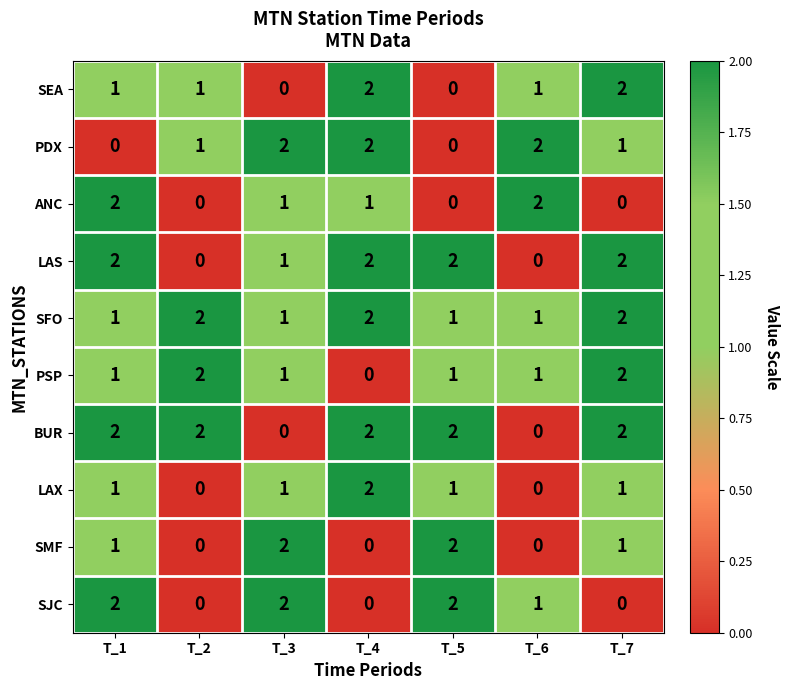

How many LAS values are between 0 and 2?

7